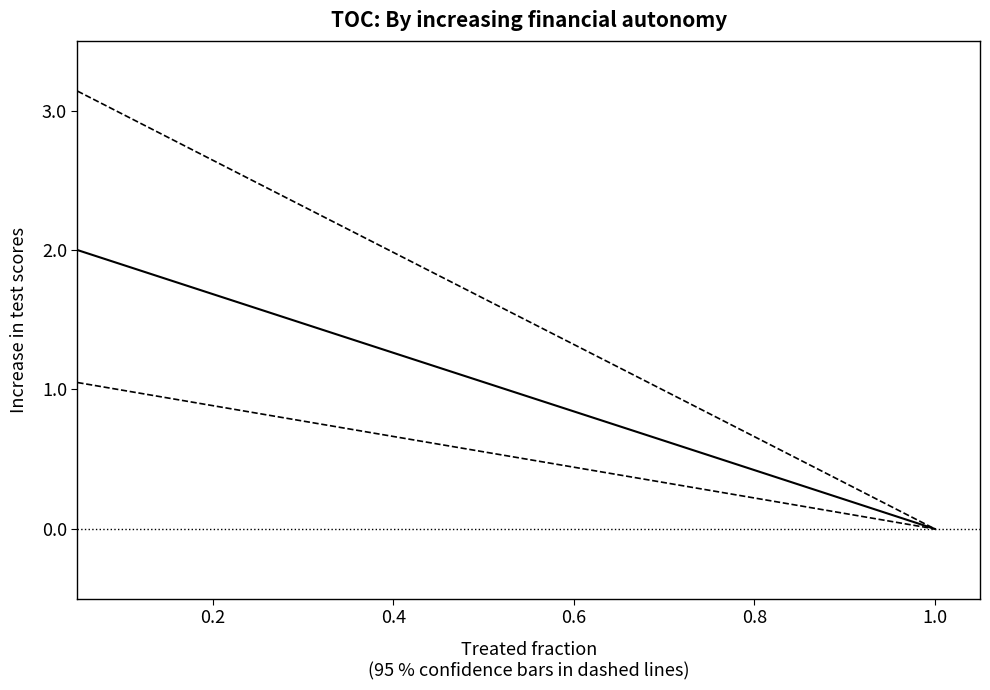

How many lines are shown in the chart?

3